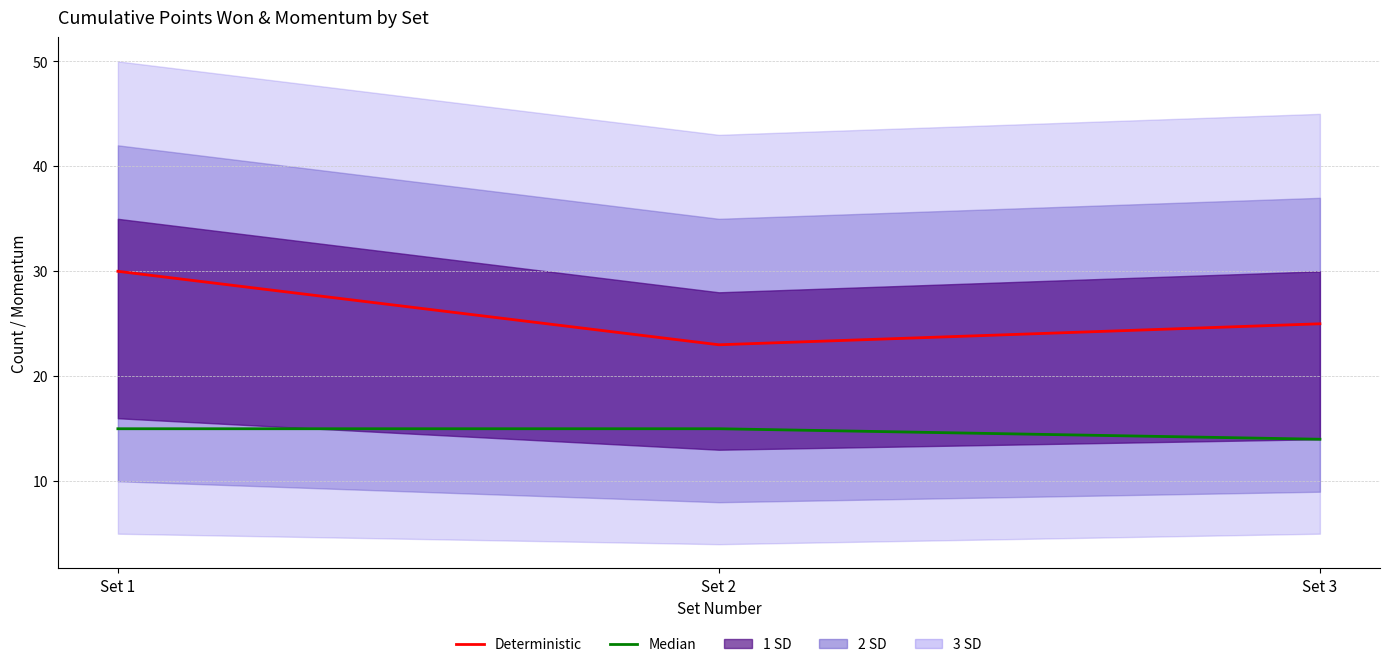

Reading right to left, list all the values displayed in this chart.

Deterministic (P1 Momentum): Set 3=25	Set 2=23	Set 1=30
Median (P2 Momentum): Set 3=14	Set 2=15	Set 1=15